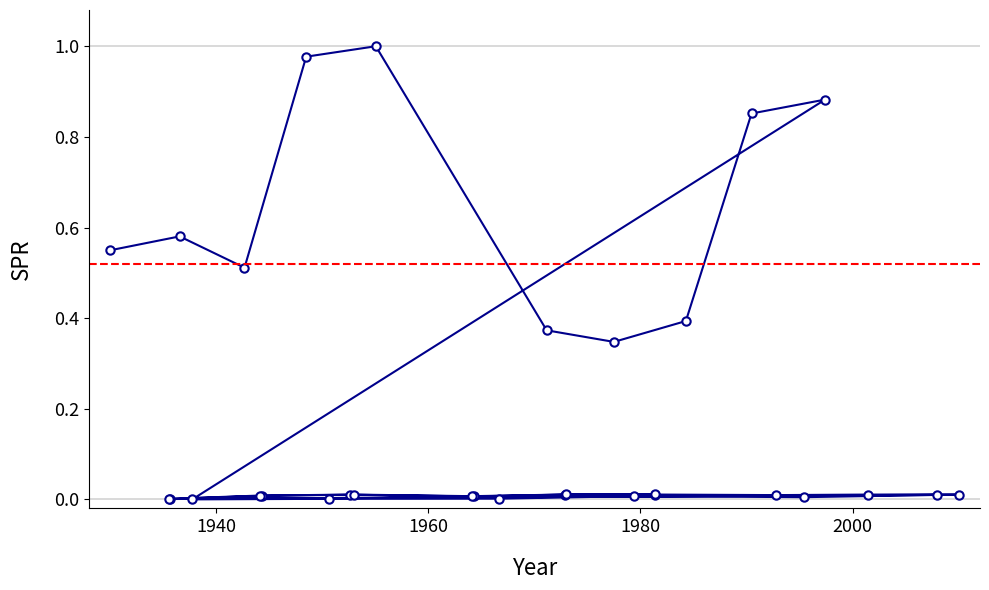

Reading right to left, transcribe all the data shown in this chart.

0.0	0.0	0.0	0.0	0.0	0.0	0.0	0.0	0.0	0.0	0.0	0.0	0.0	0.0	0.0	0.0	0.0	0.0	0.0	0.0	0.0	0.9	0.9	0.4	0.3	0.4	1.0	1.0	0.5	0.6	0.5